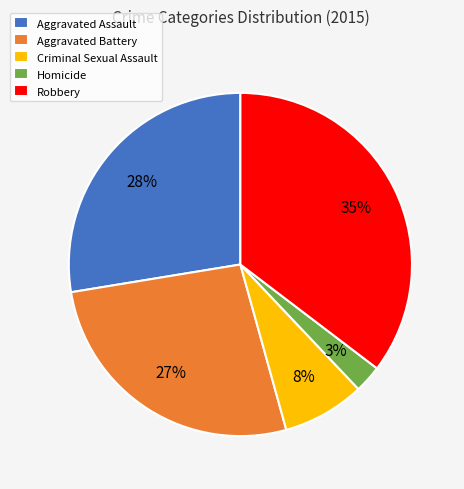

Rank the categories by value from highest to lowest.

Robbery, Aggravated Assault, Aggravated Battery, Criminal Sexual Assault, Homicide